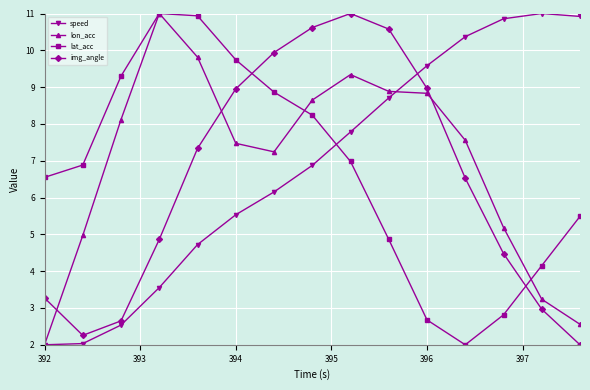

In lat_acc, how many points are lower than both neighbors (excluding endpoints)?

1